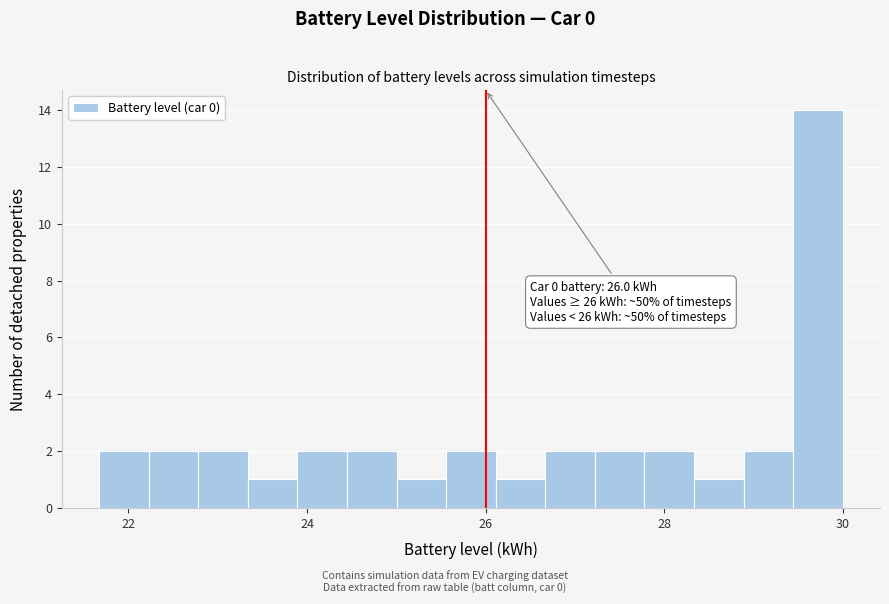

Around what value on the x-axis is the tallest bar? Give the approximate position of its centre, as read against the axis.

29.8